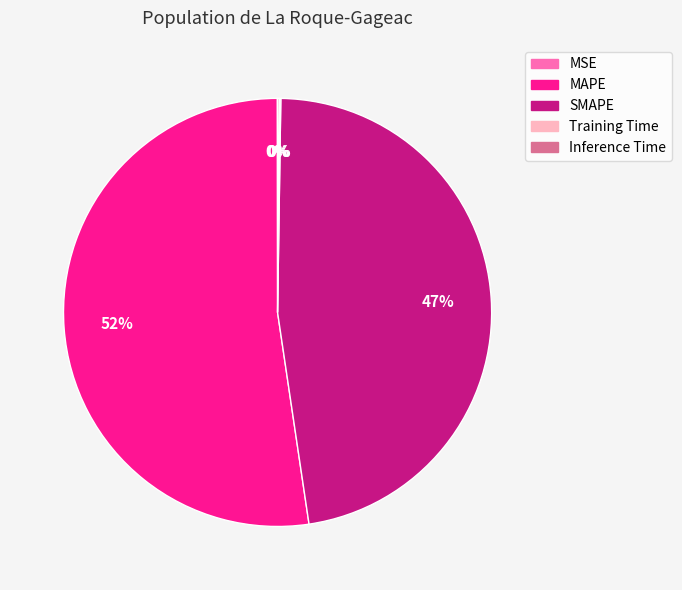

Which category has the biggest portion of the pie?

MAPE